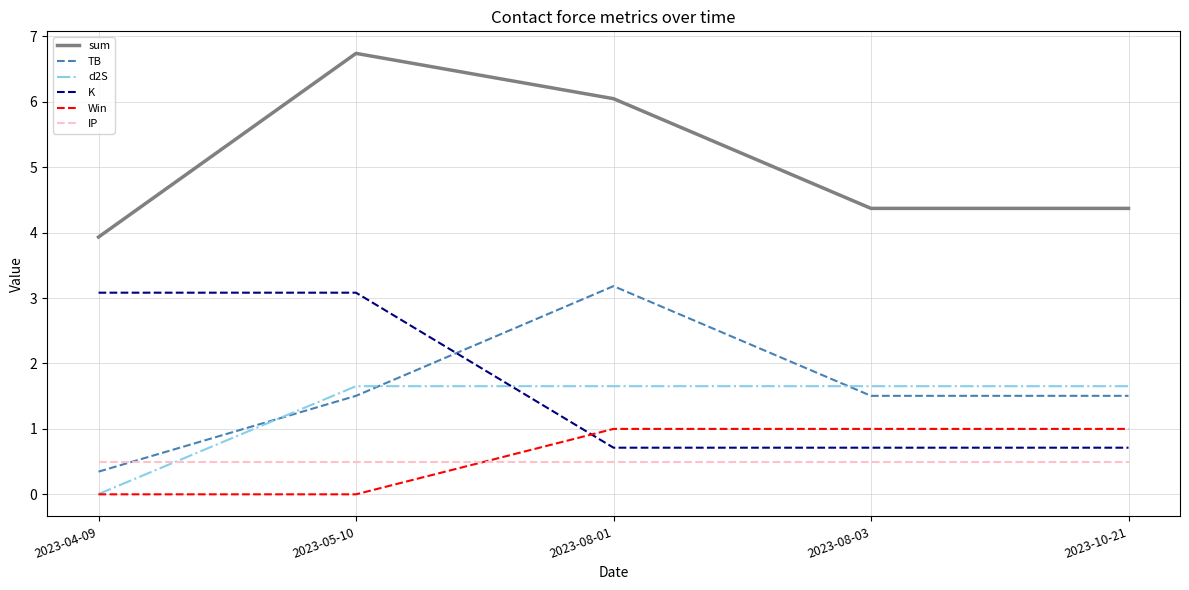

At which category is the sum across all series the highest?

2023-05-10